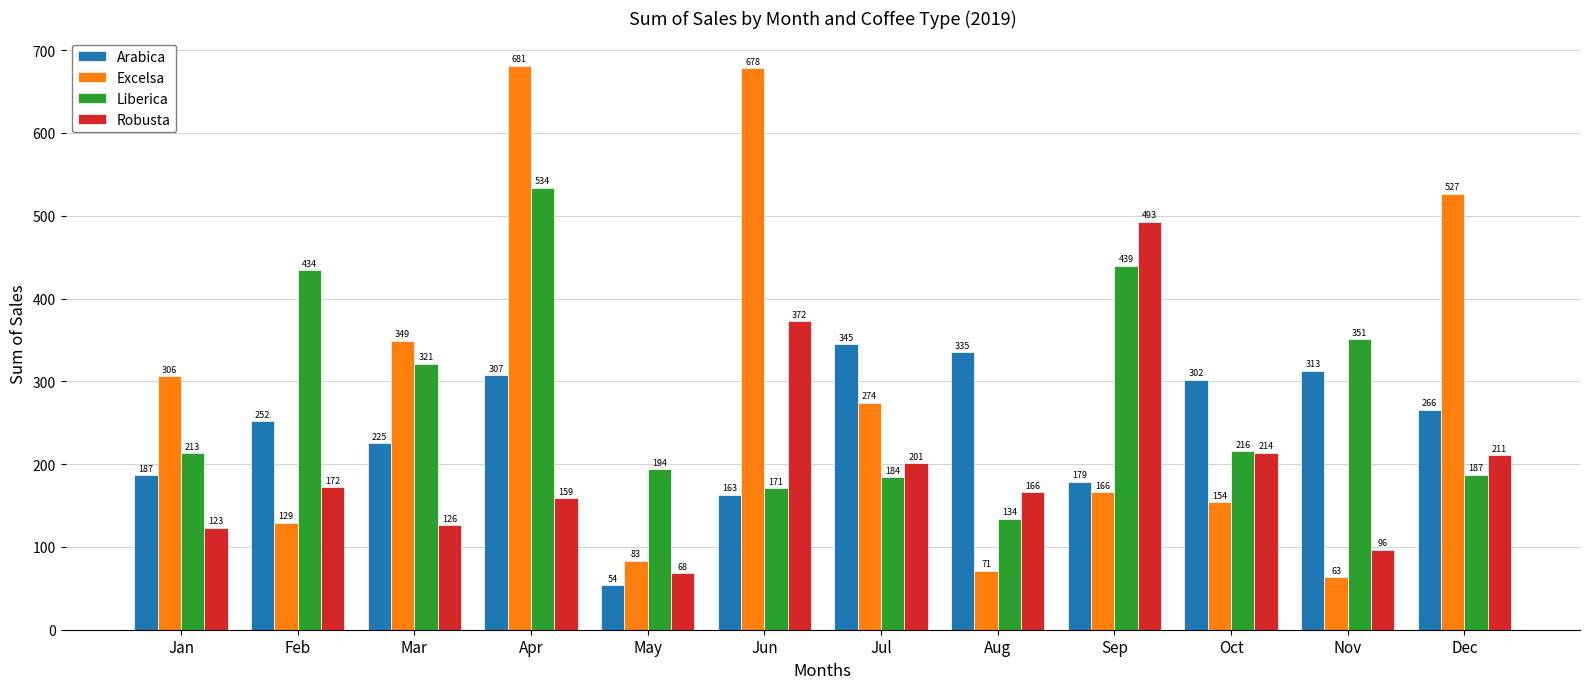

The value of Liberica at May is 253.6. True or false?

False